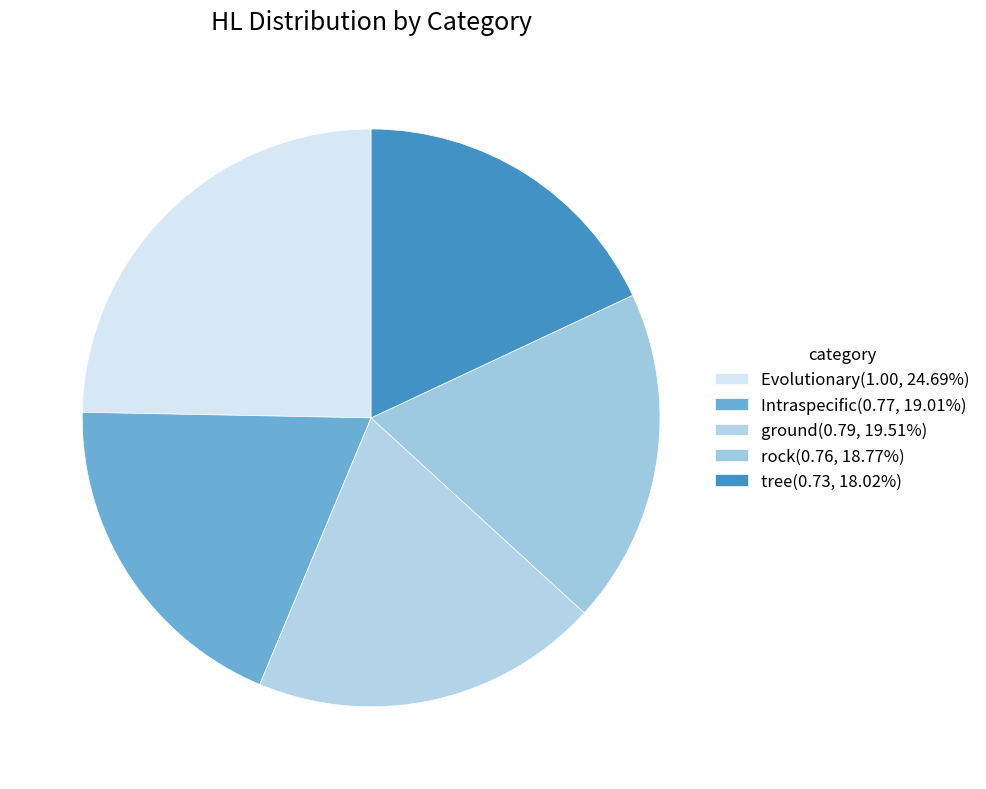

To the nearest percent, what is the combined percentage of tree and ground?

38%